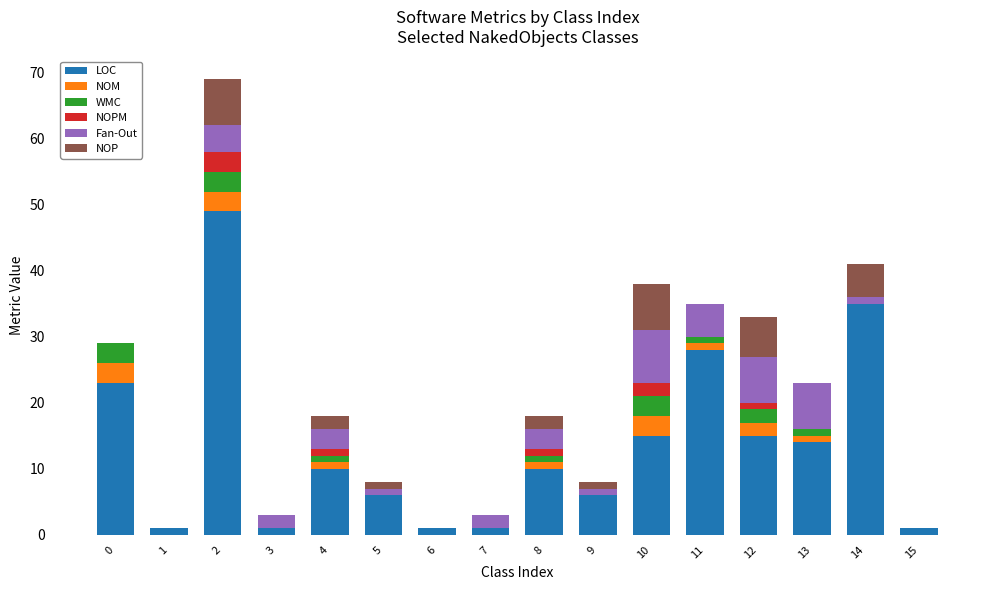

Is it true that LOC equals 67 at 2?

False